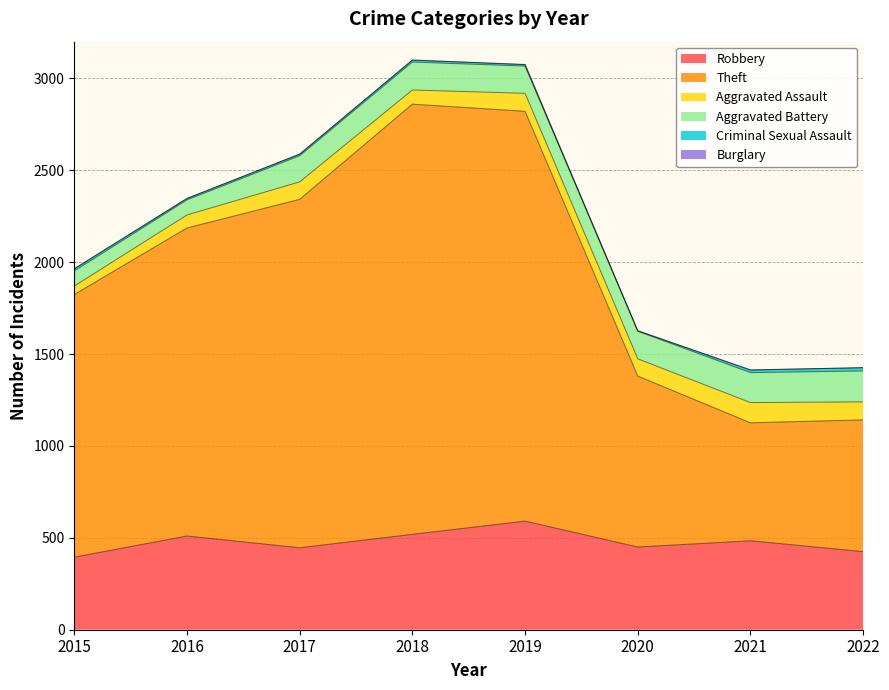

True or false: Burglary and Criminal Sexual Assault intersect in this chart.

False